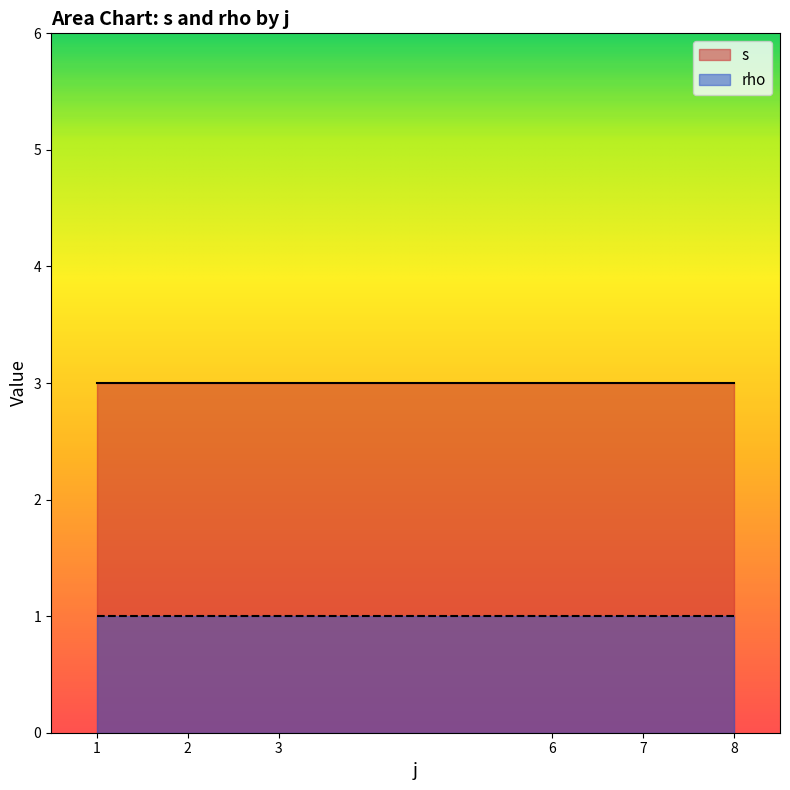

Does the chart have visible grid lines?

No